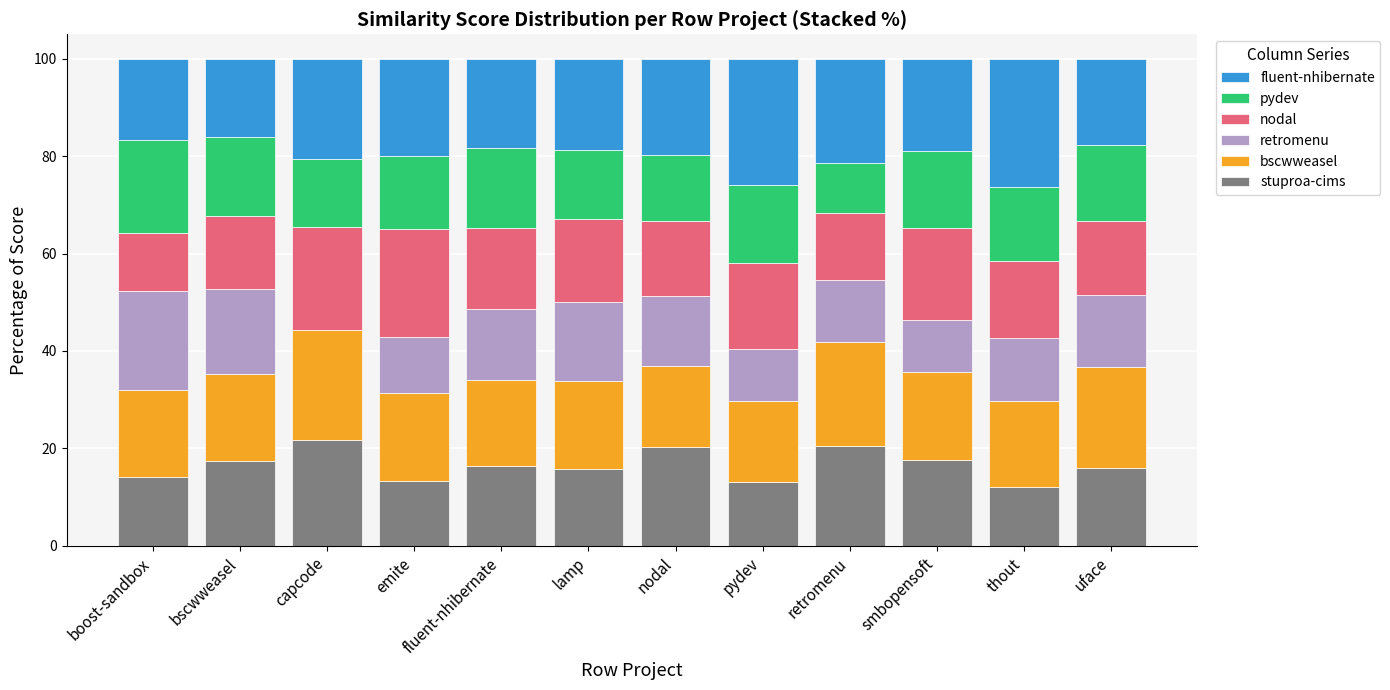

How many distinct data groups are displayed?

6